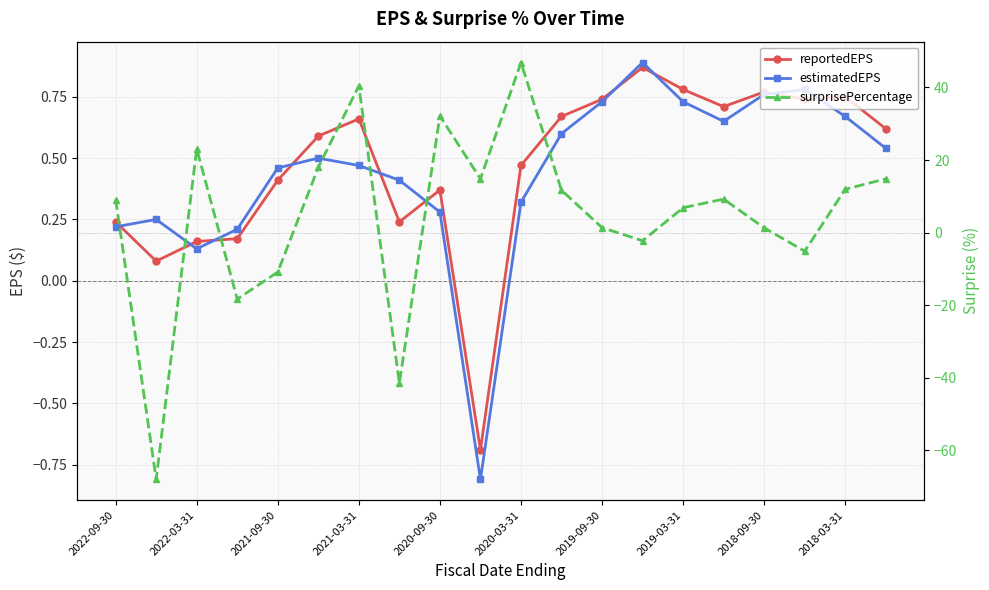

True or false: surprisePercentage has more than 2 points higher than both neighbors.

True